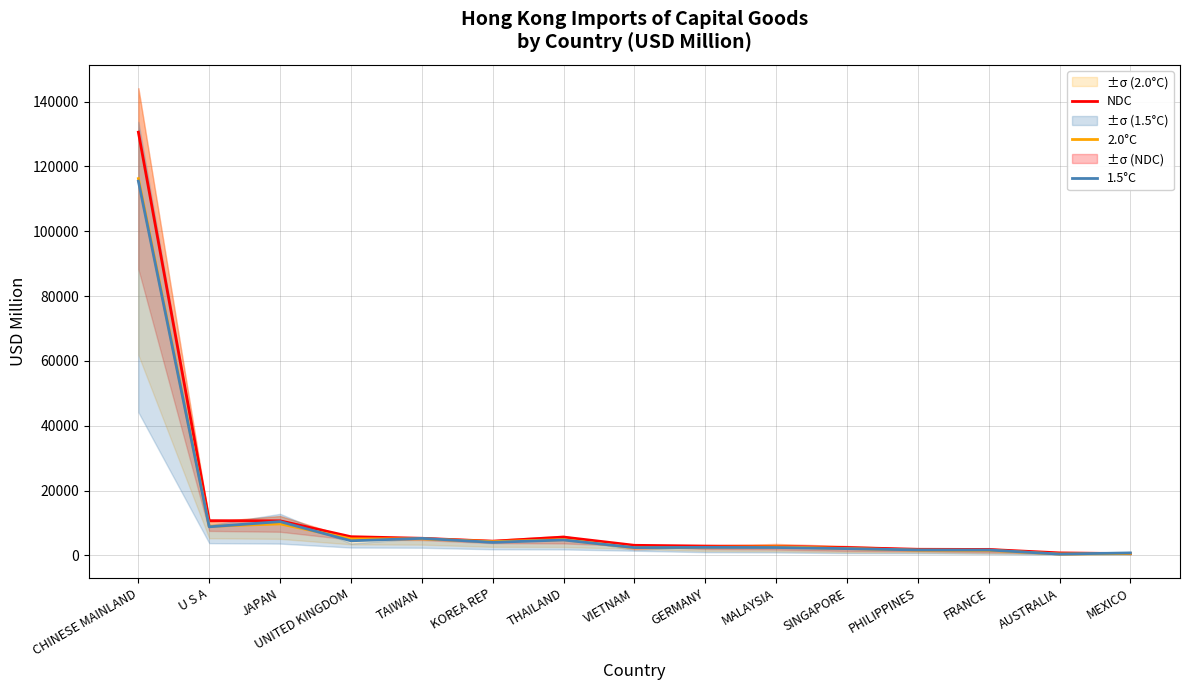

Reading left to right, transcribe all the data shown in this chart.

NDC: 130586.1	10719.2	10671.5	5775.9	5288.4	4386.1	5663.1	3117.3	2885.7	2763.1	2433.3	1893.9	1837.2	781.3	542.4
2.0°C: 116260.8	8964.4	9726.2	5109.8	5116.1	4256.4	4874.0	2374.8	2508.8	2663.8	2139.7	1618.0	1558.4	437.6	586.2
1.5°C: 115475.6	8823.5	10424.6	4509.5	5256.9	4034.9	4757.4	2411.2	2477.0	2434.9	2092.5	1692.1	1666.6	412.8	777.5